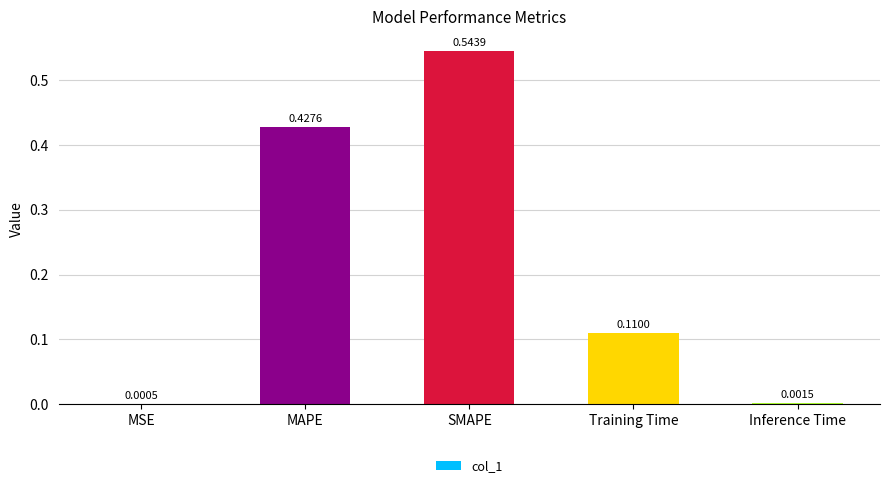

Which label corresponds to the largest value in the chart?

SMAPE